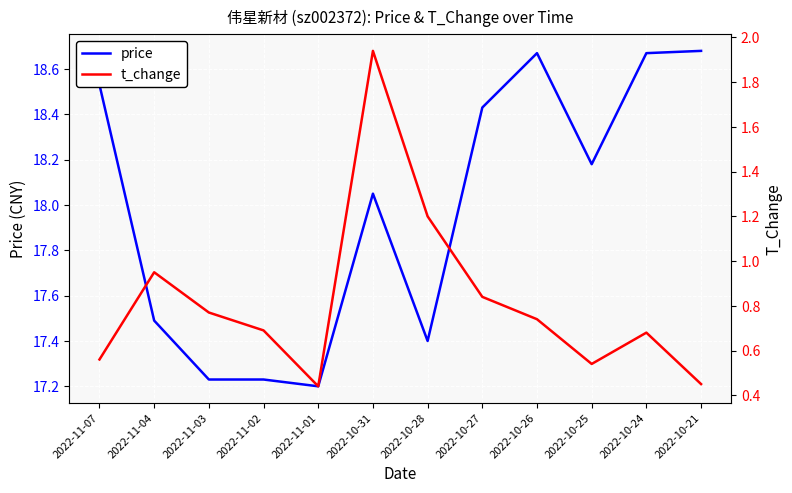

True or false: price has more than 2 interior local peaks.

False